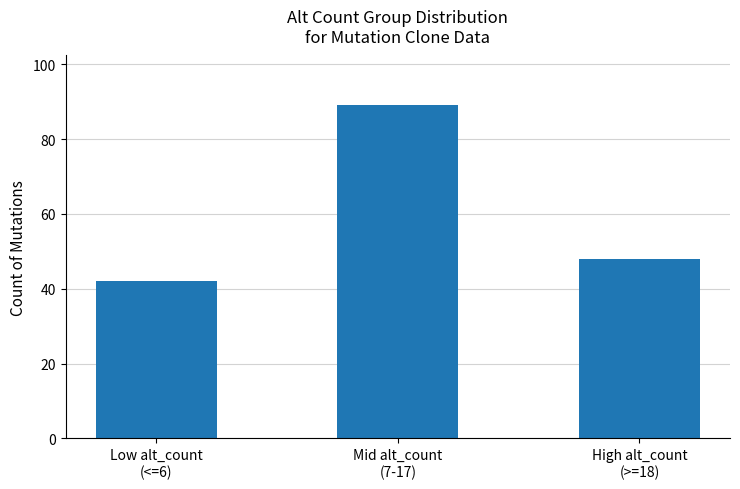

What is the change in value from Mid alt_count
(7-17) to High alt_count
(>=18)?

-41